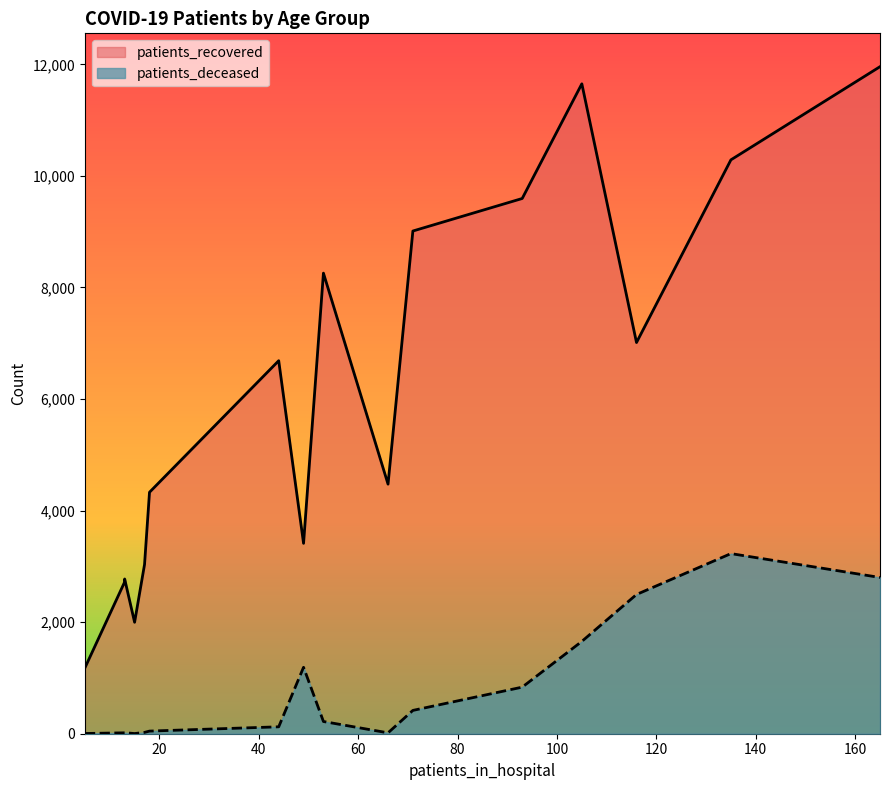

Does the chart display data point markers on the line(s)?

No